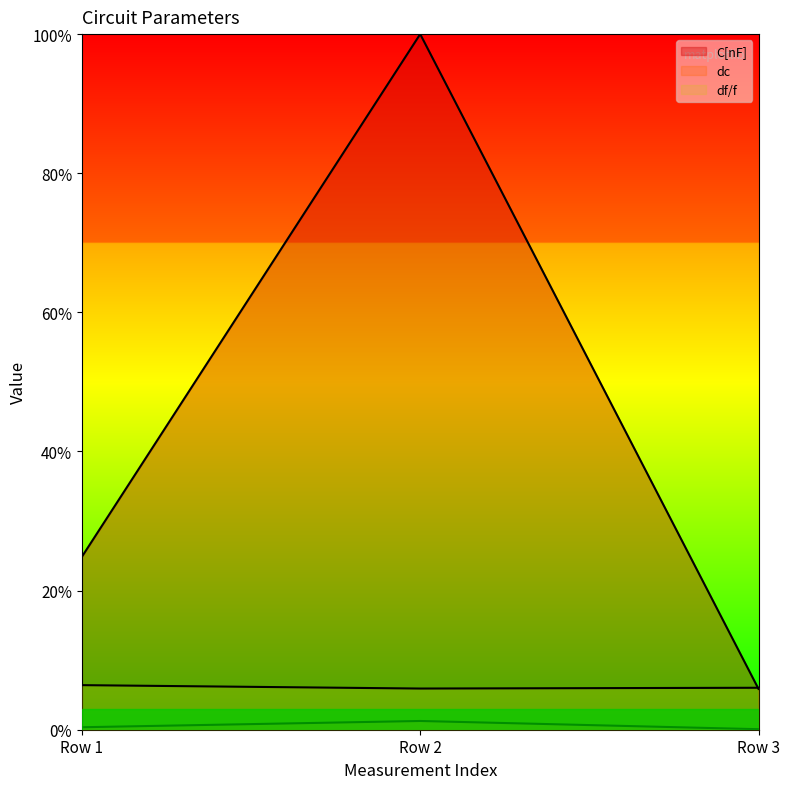

Is the value of dc at Row 3 greater than the value of df/f at Row 3?

No